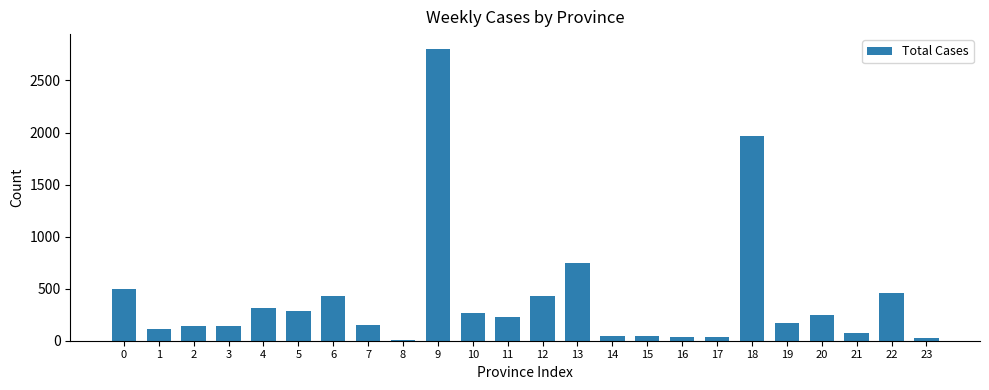

What is the greatest value displayed?

2805